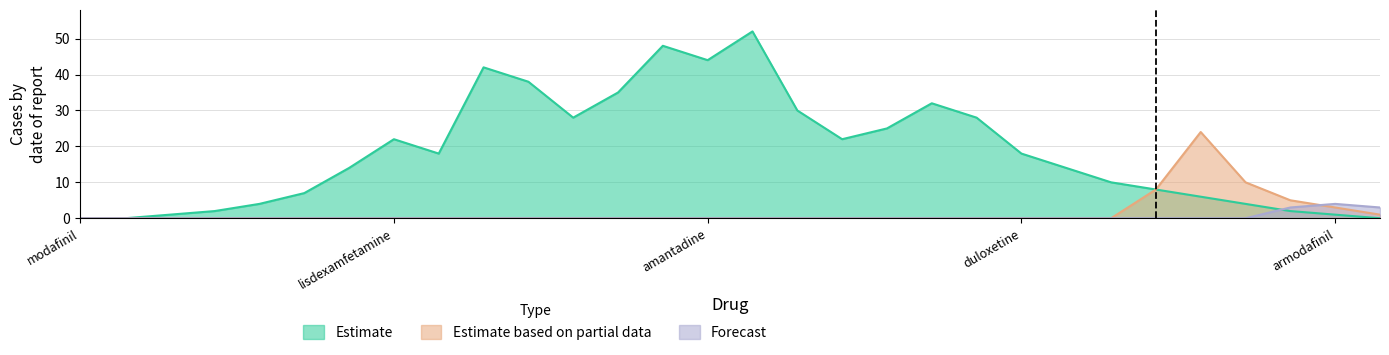

In Estimate based on partial data, how many points are higher than both neighbors (excluding endpoints)?

1